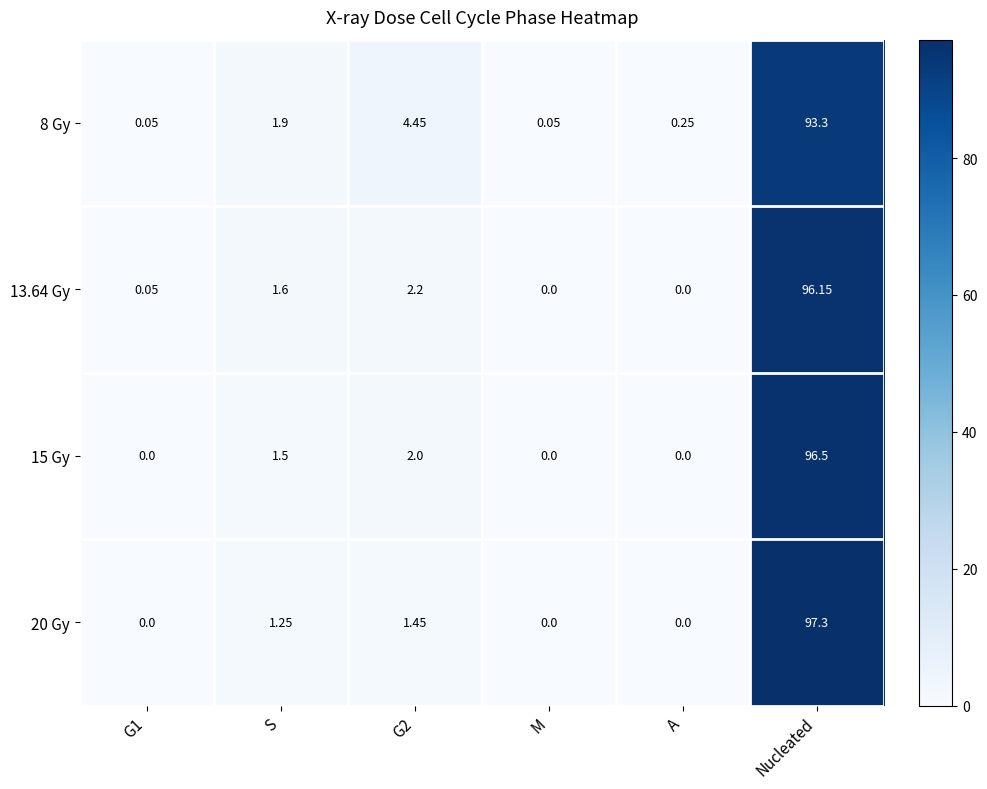

Which category has the highest value across all series?

Nucleated